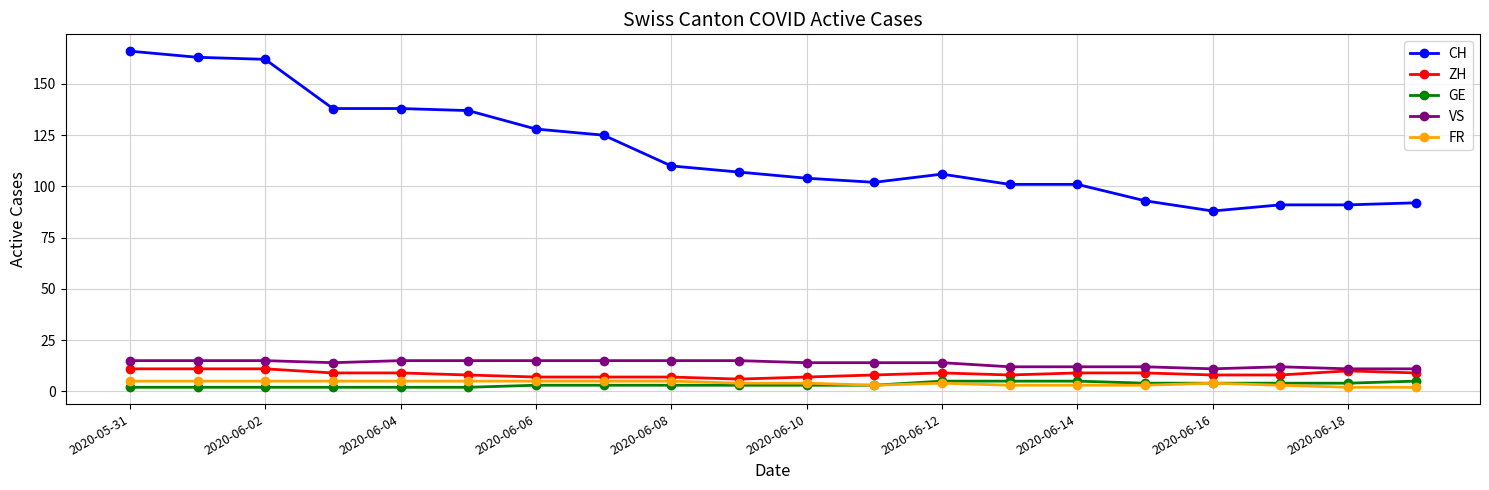

Which series has the largest total across all categories?

CH